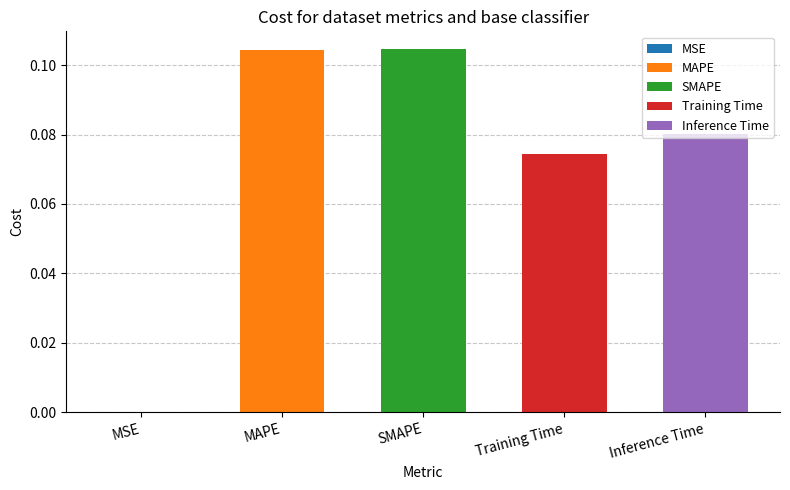

Rank the categories by value from lowest to highest.

MSE, Training Time, Inference Time, MAPE, SMAPE